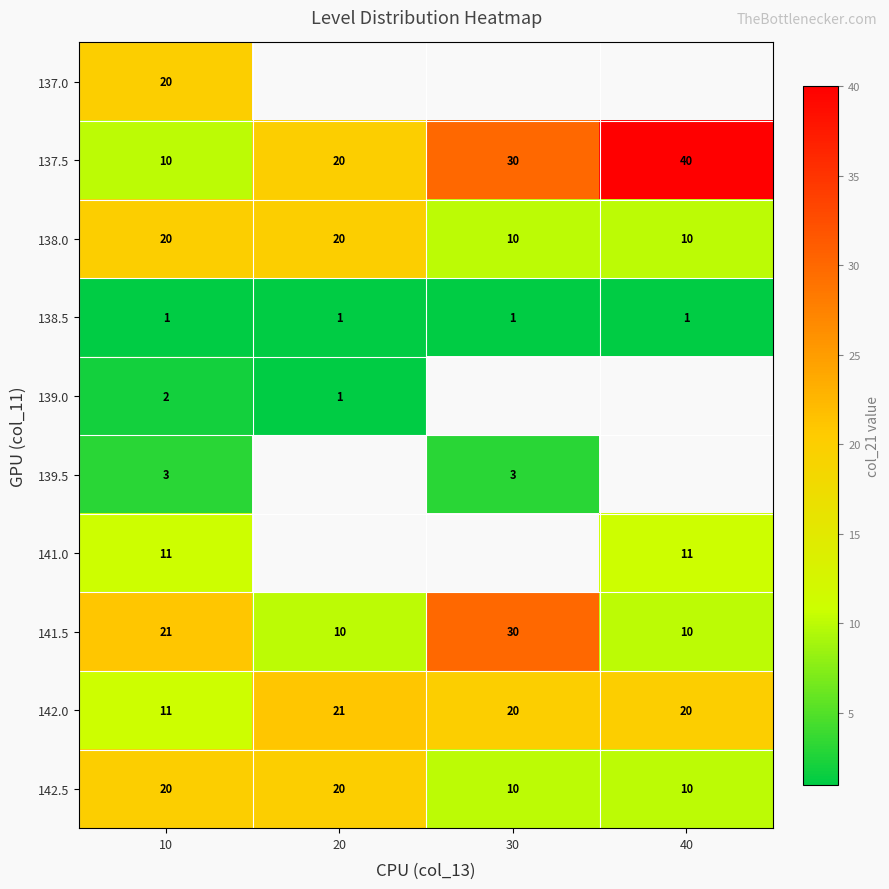

What is the difference between the highest and lowest values at 10?

20